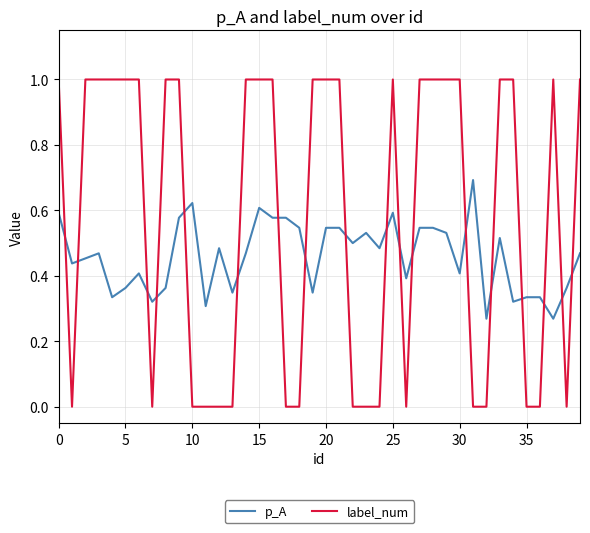

How many lines are shown in the chart?

2